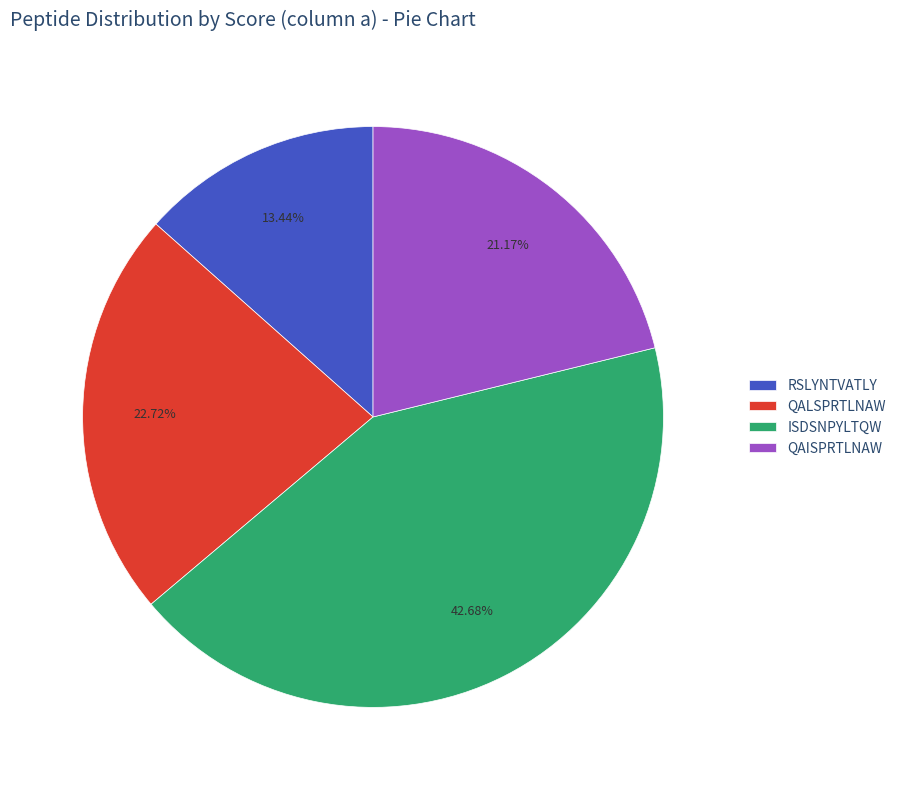

What percentage is the QAISPRTLNAW slice, to the nearest percent?

21%